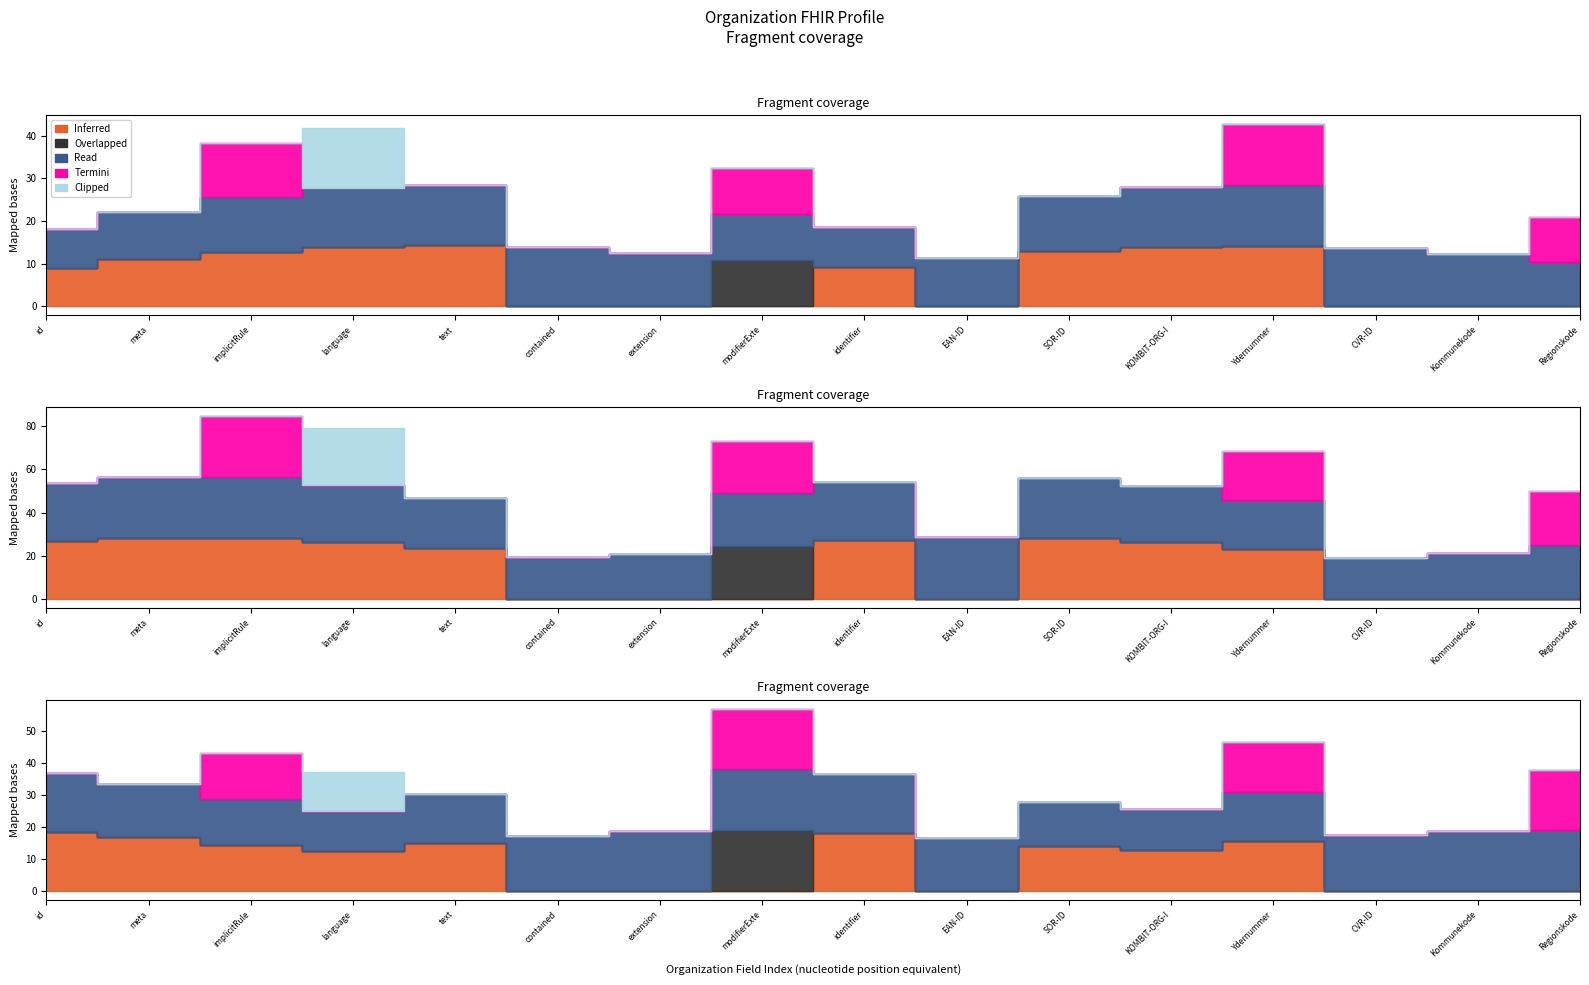

True or false: Termini has more than 0 interior local peaks.

True